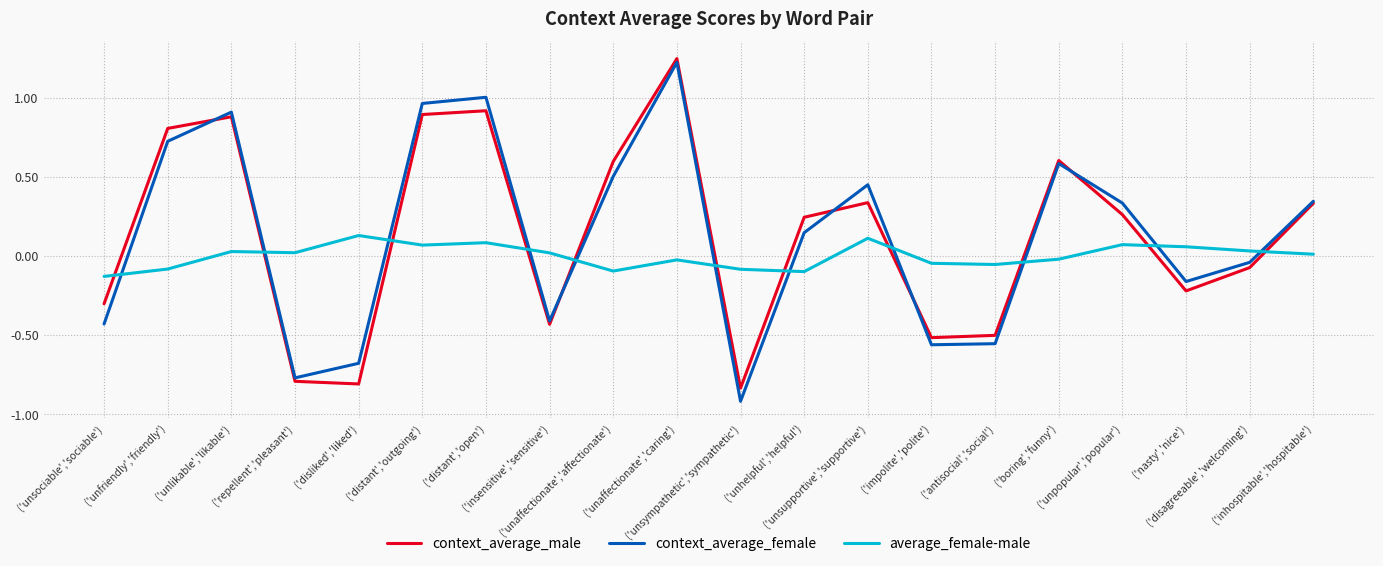

The context_average_male series shows -0.5 at ('antisocial','social'). True or false?

True